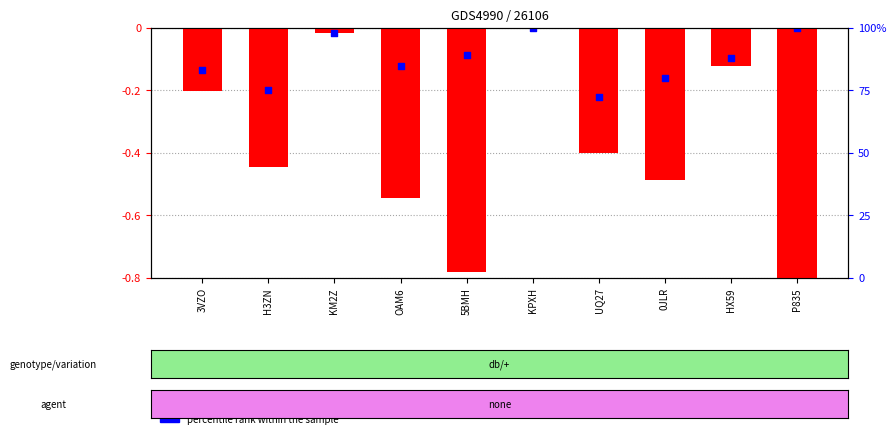

What are all the series names shown in the legend?

log10 ratio, percentile rank within the sample